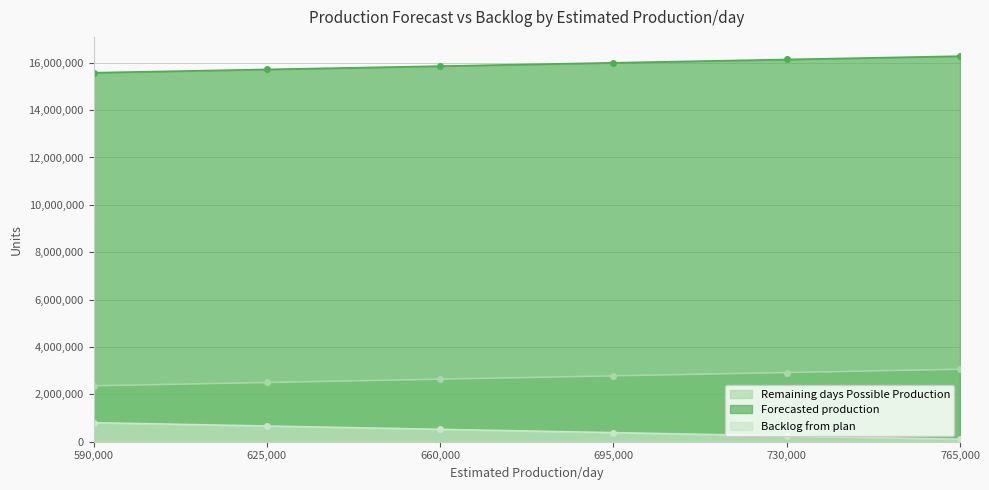

Is it true that Forecasted production equals 8232811 at 730,000?

False